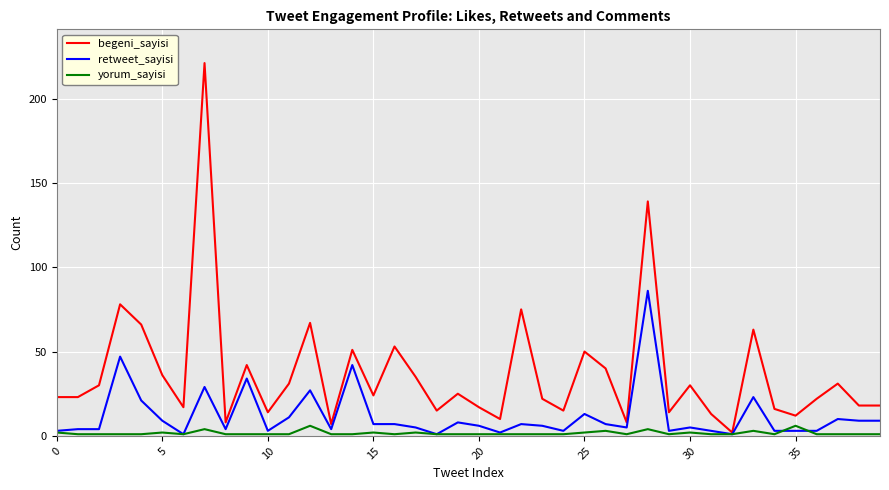

List the series in order of their peak value, lowest first.

yorum_sayisi, retweet_sayisi, begeni_sayisi